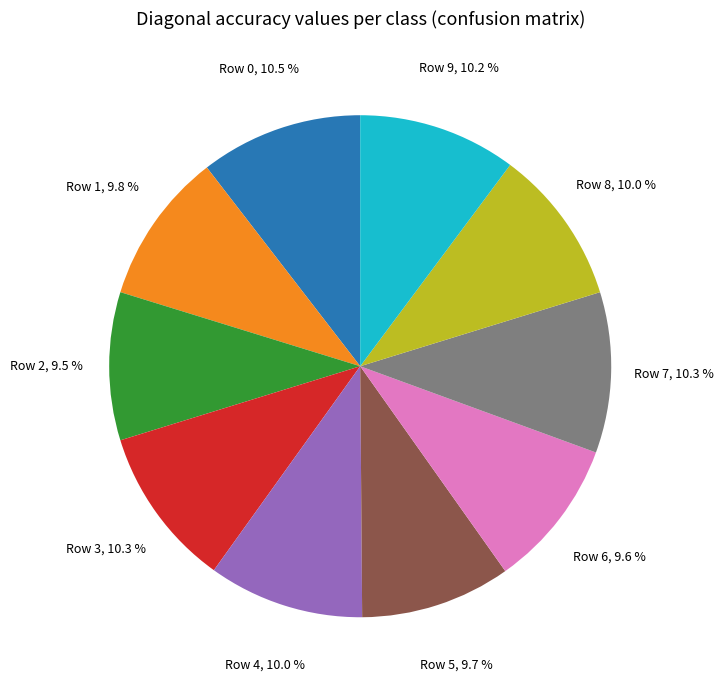

Is there any slice that represents more than half of the pie?

No